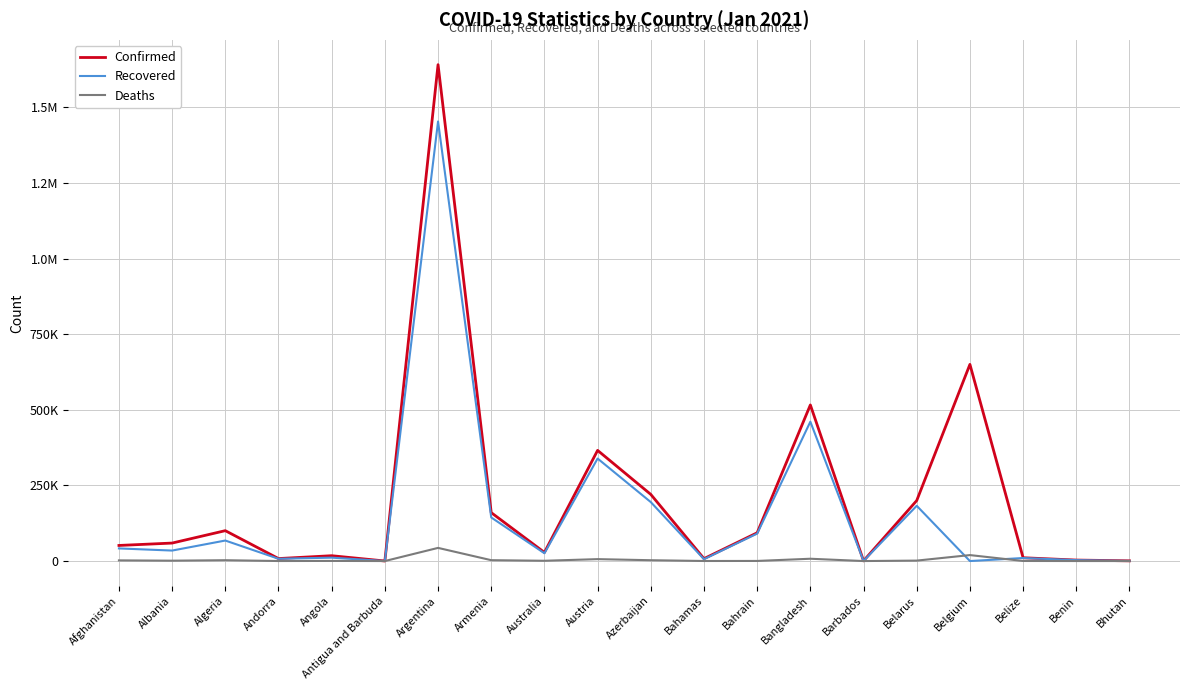

True or false: Recovered has a value of 728005 at Bangladesh.

False